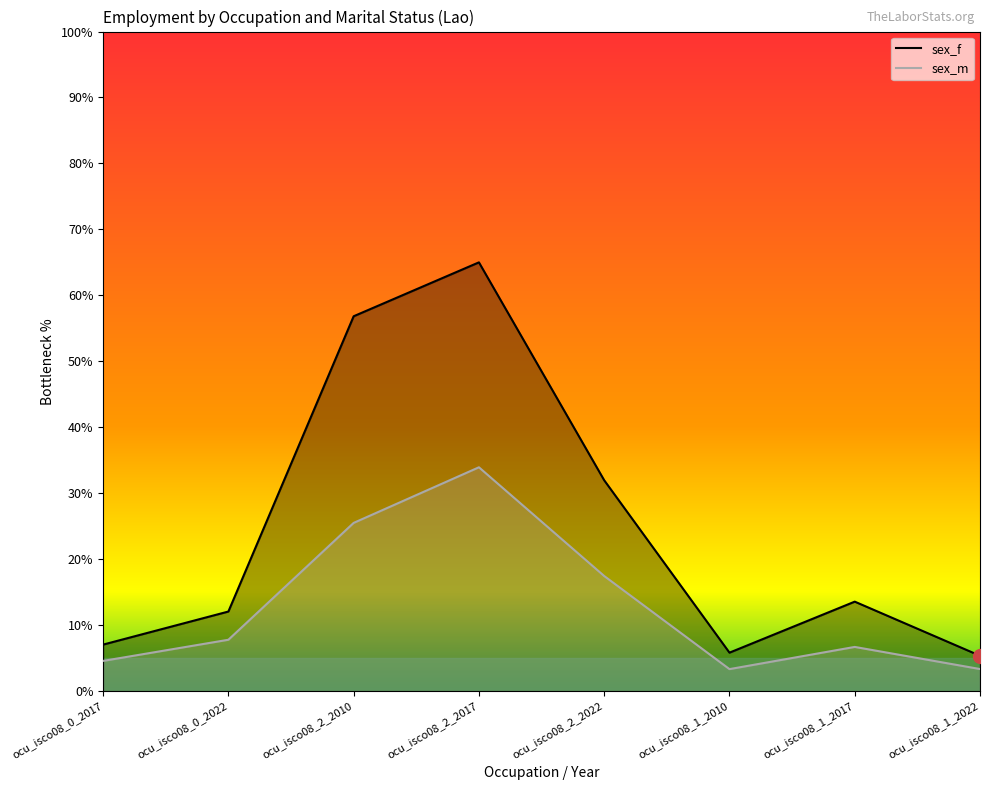

Rank the series by their average value, from lowest to highest.

sex_m, sex_f